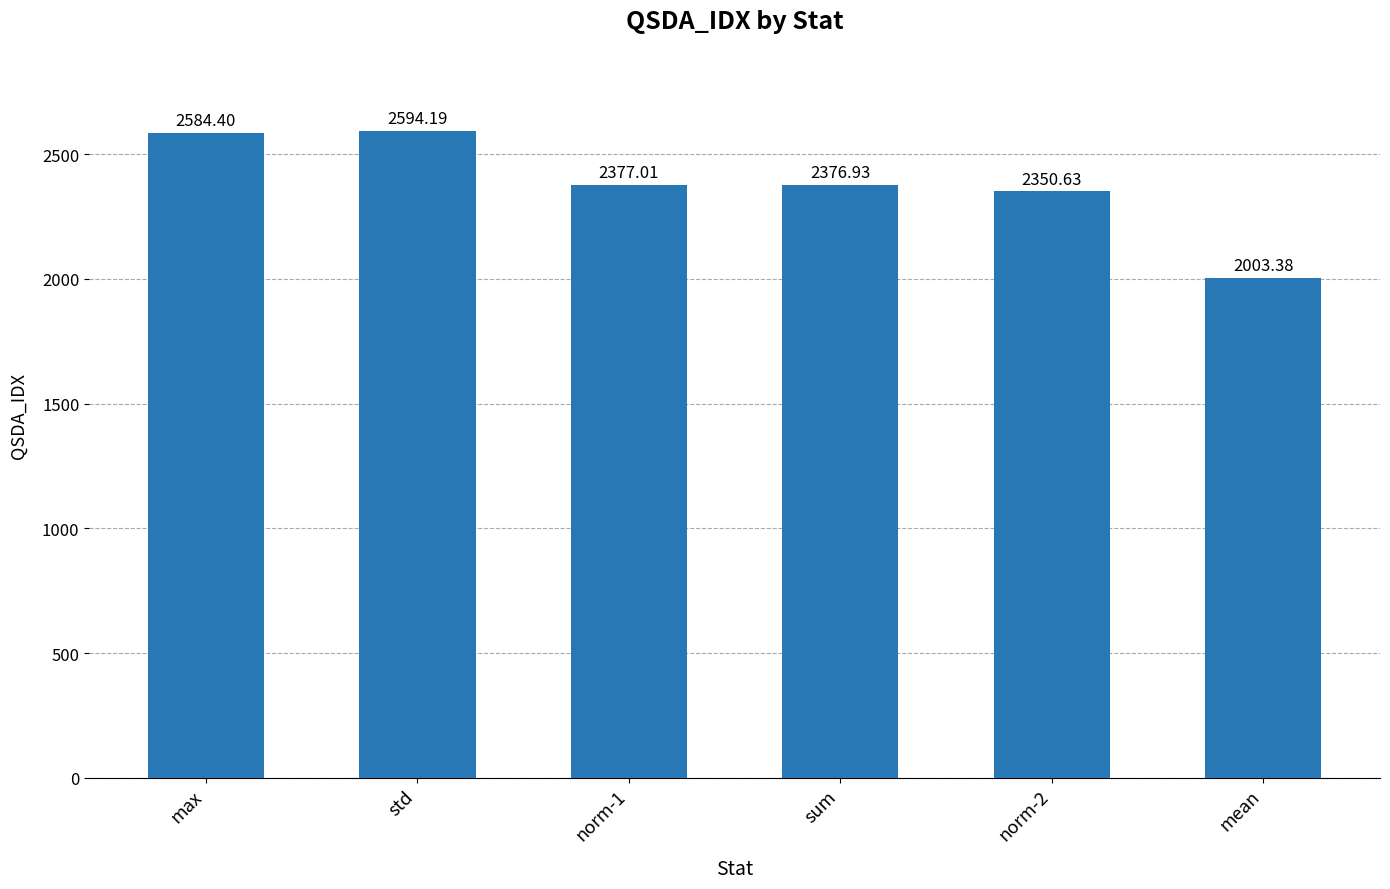

What is the minimum value shown in the chart?

2003.4